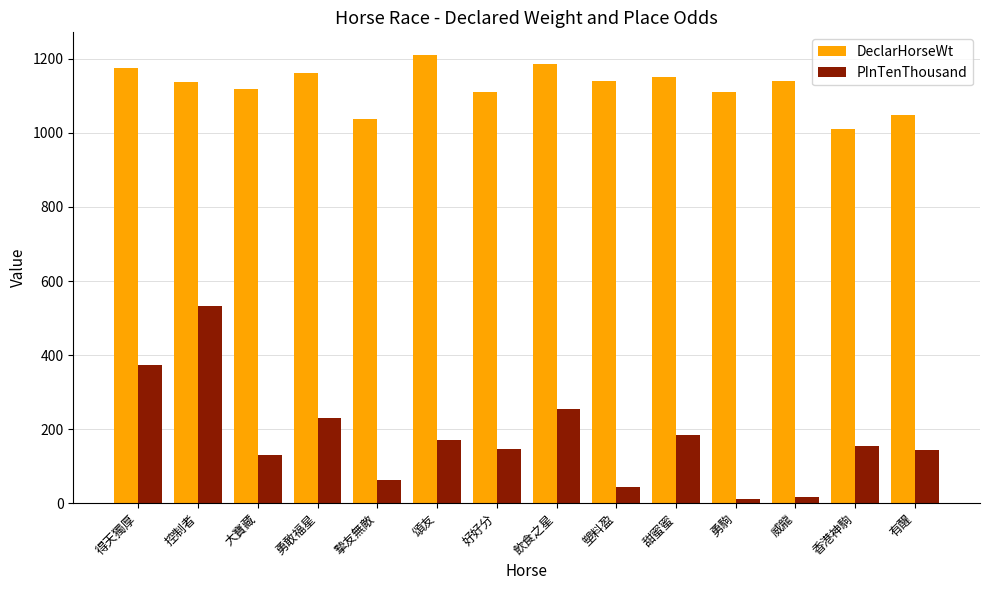

Which series has the widest spread of values?

PInTenThousand